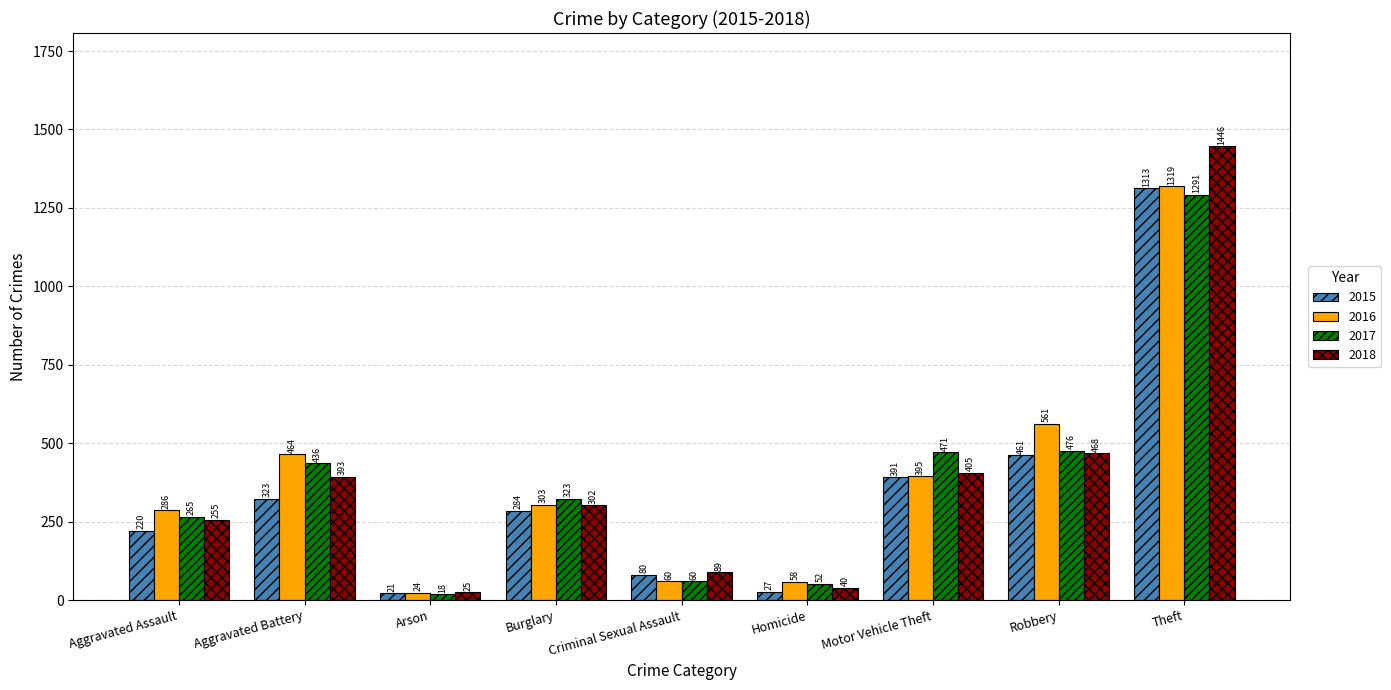

What is the total value across all series at Robbery?

1966